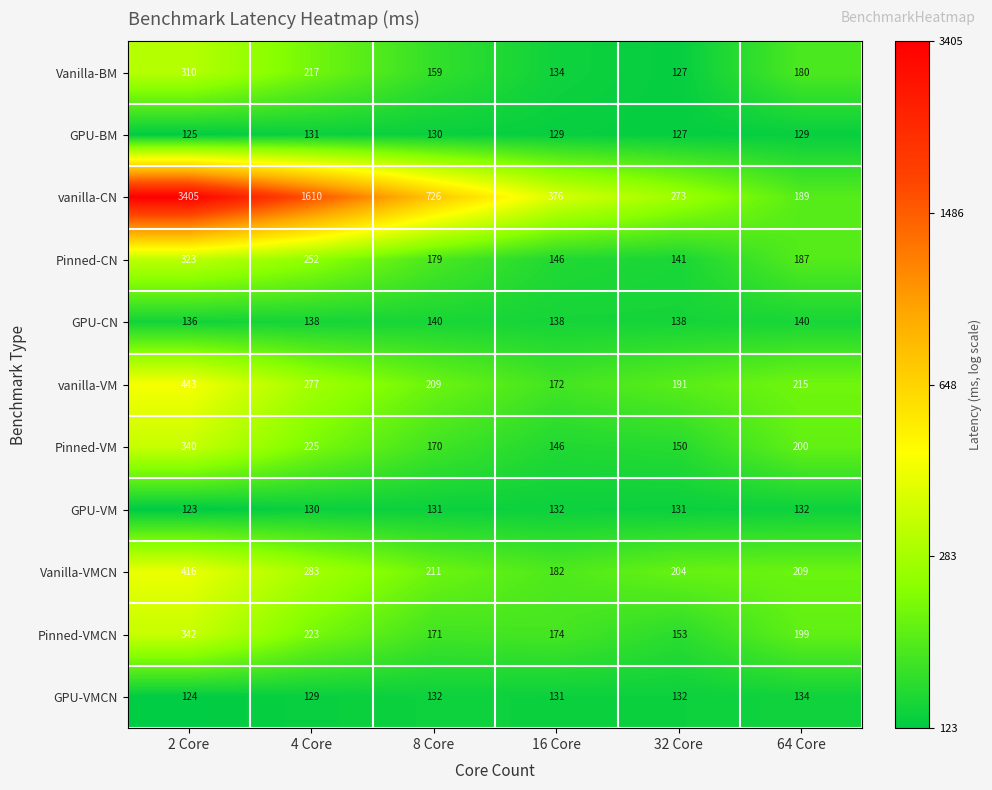

What is the minimum value for GPU-VM?

123